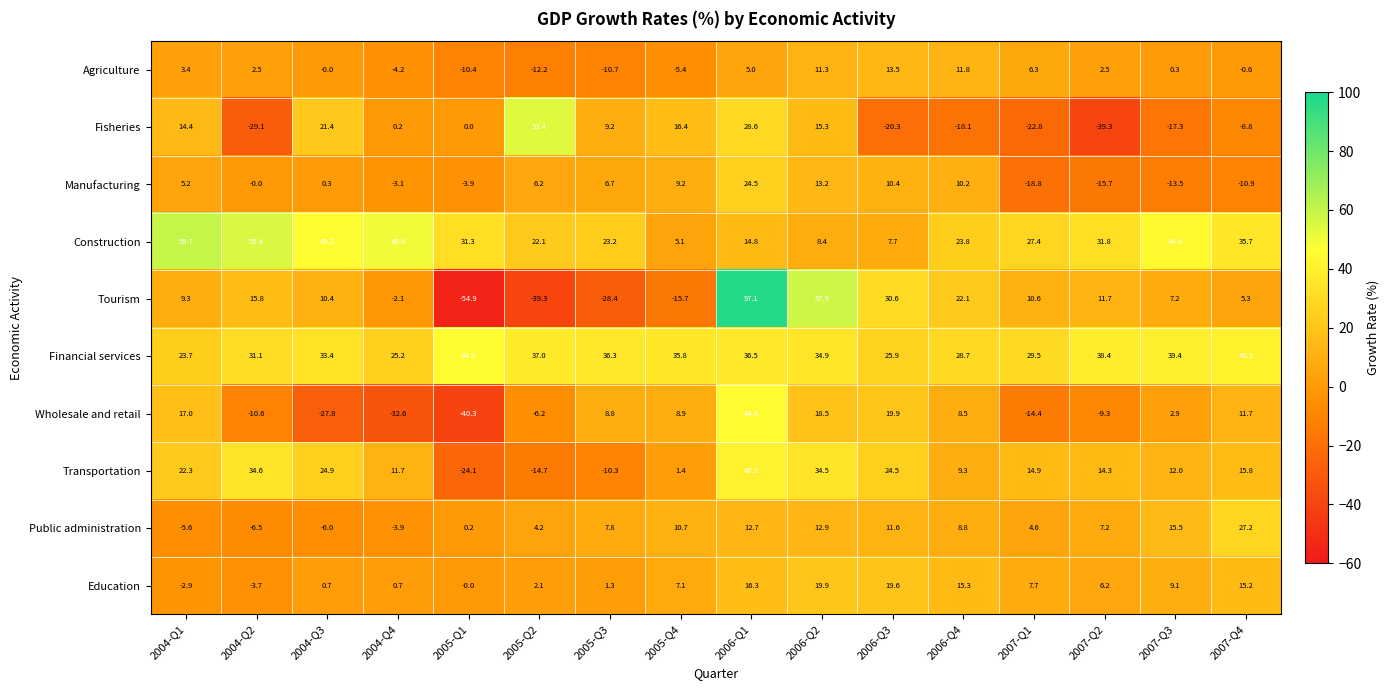

What is the minimum value shown in the chart?

-54.9